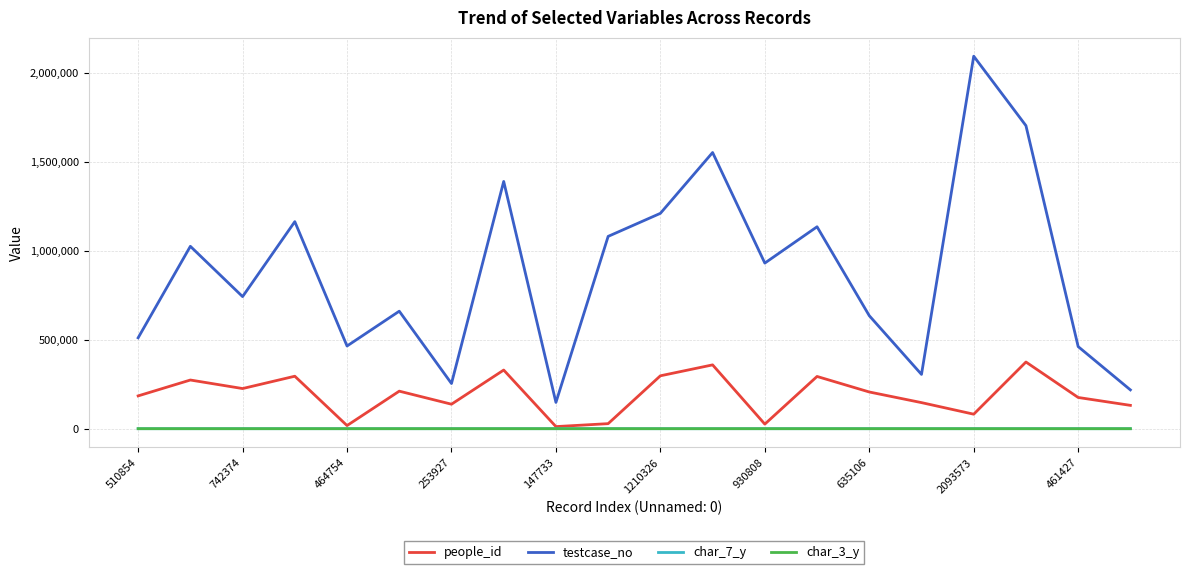

What is the greatest value displayed?

2093574